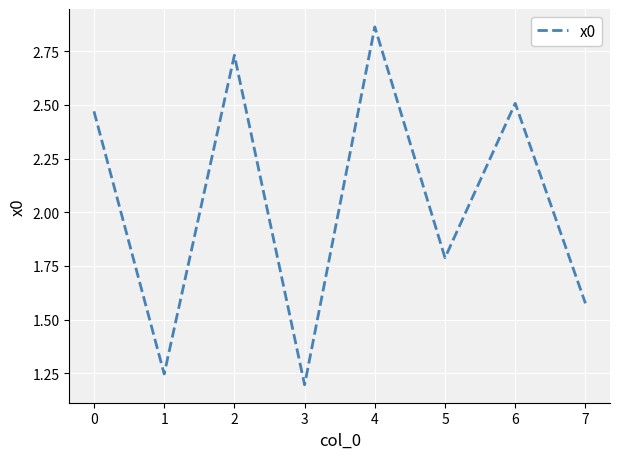

List the labels in order of value, largest first.

4, 2, 6, 0, 5, 7, 1, 3